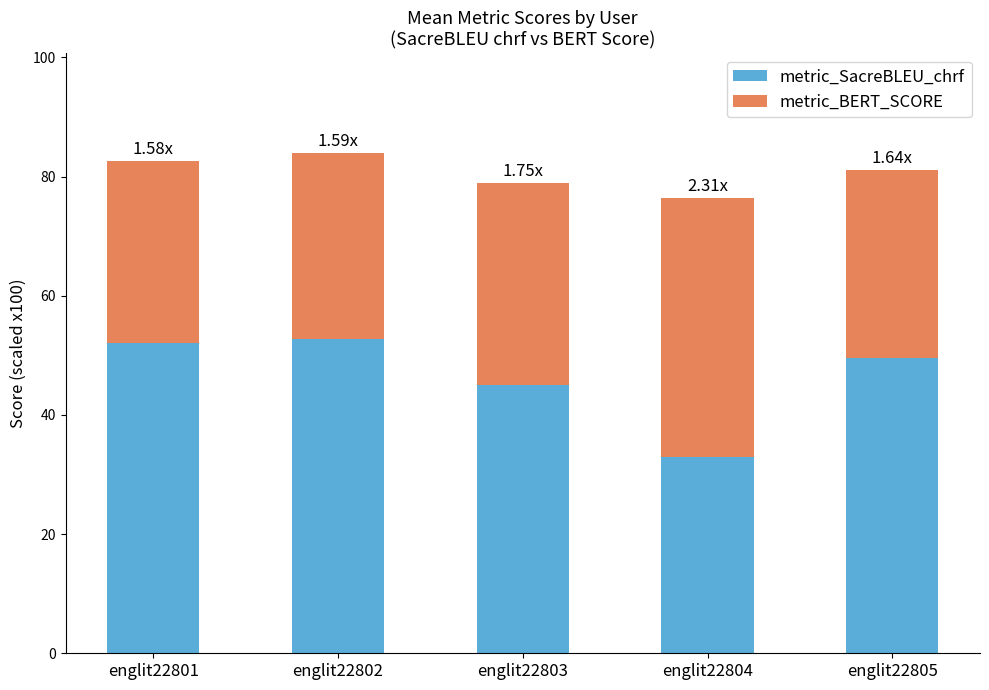

What is the average value of the metric_SacreBLEU_chrf series?

46.5